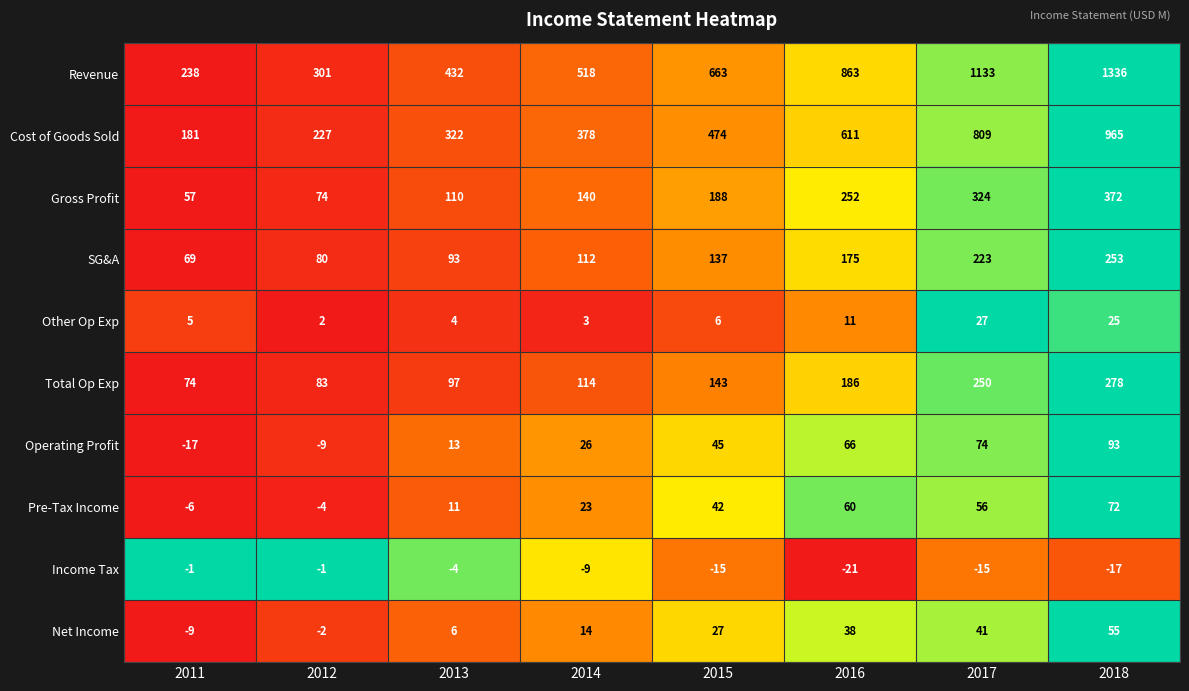

Which series changed the most between 2016 and 2018?

Revenue